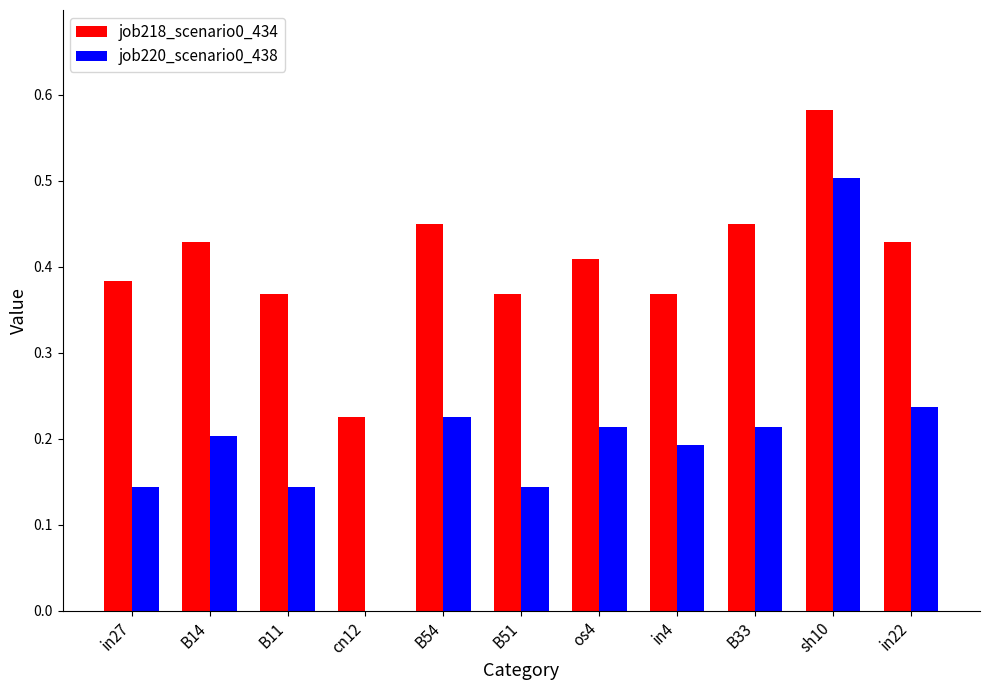

Which series has the largest range (max minus min)?

job220_scenario0_438